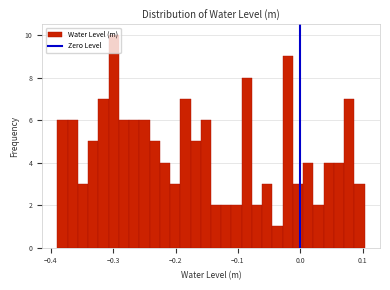

Around what value on the x-axis is the tallest bar? Give the approximate position of its centre, as read against the axis.

-0.30